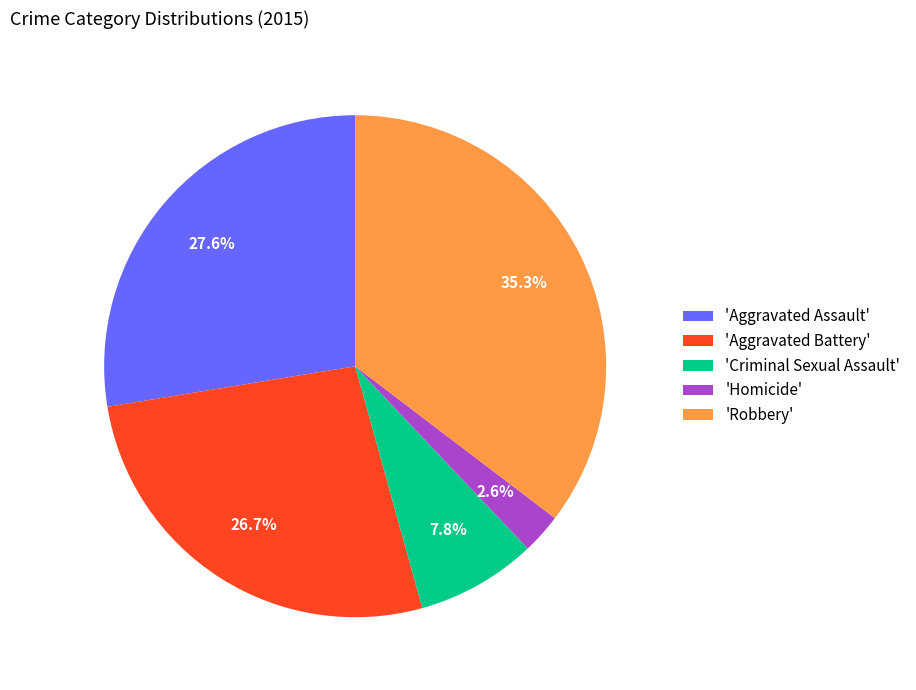

Rank the categories by value from highest to lowest.

'Robbery', 'Aggravated Assault', 'Aggravated Battery', 'Criminal Sexual Assault', 'Homicide'